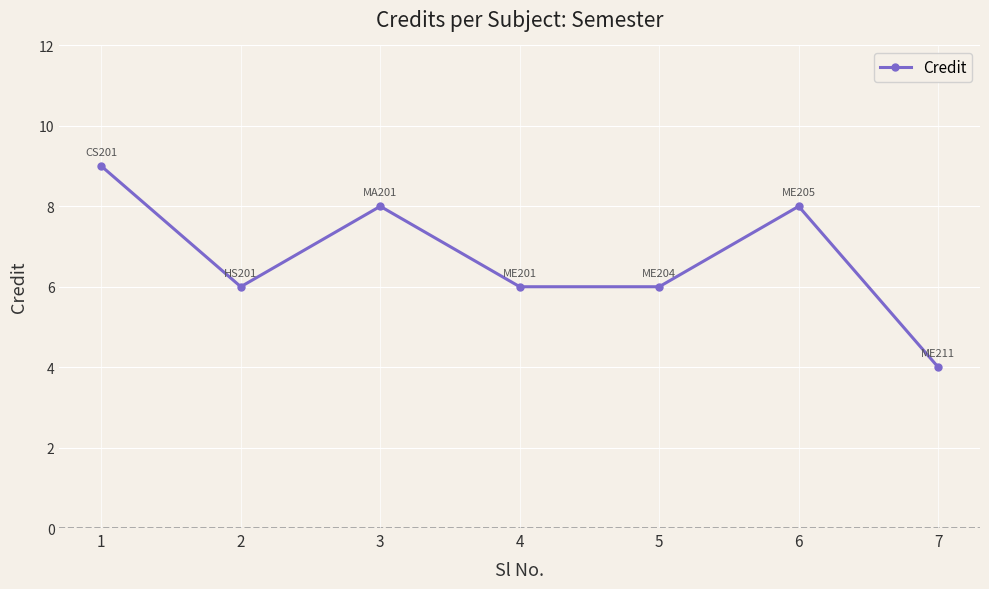

What is the difference between the values at 1 and 7?

5